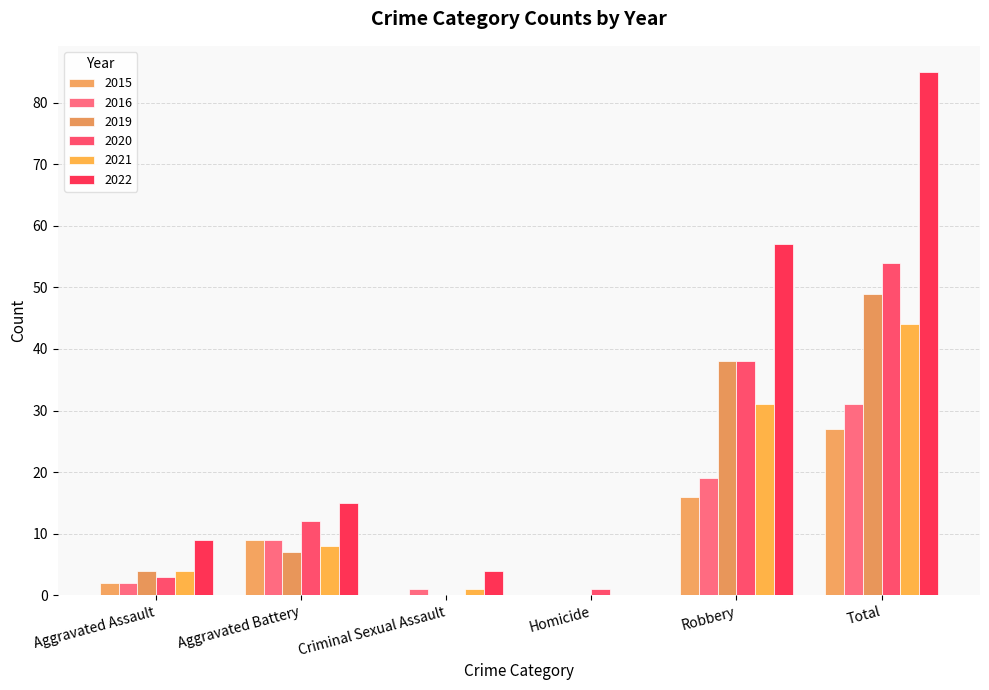

Count the number of categories in the chart.

6